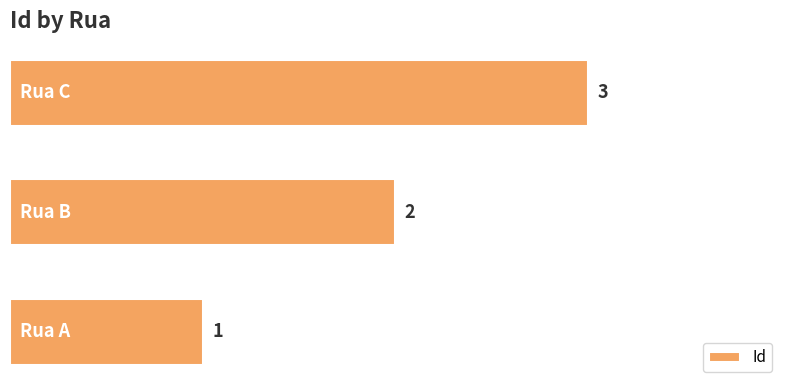

How many categories are shown in the chart?

3